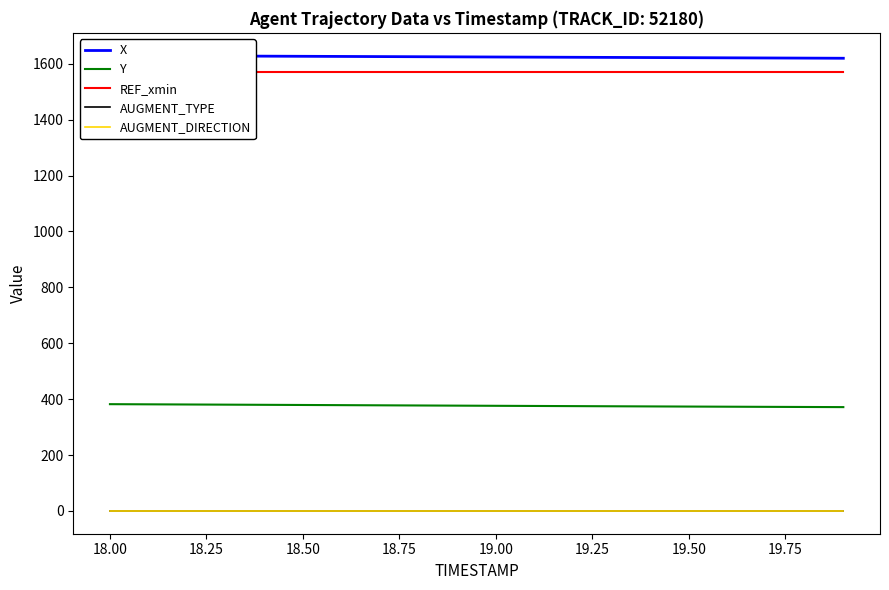

Rank the series by their maximum value, from lowest to highest.

AUGMENT_DIRECTION, AUGMENT_TYPE, Y, REF_xmin, X